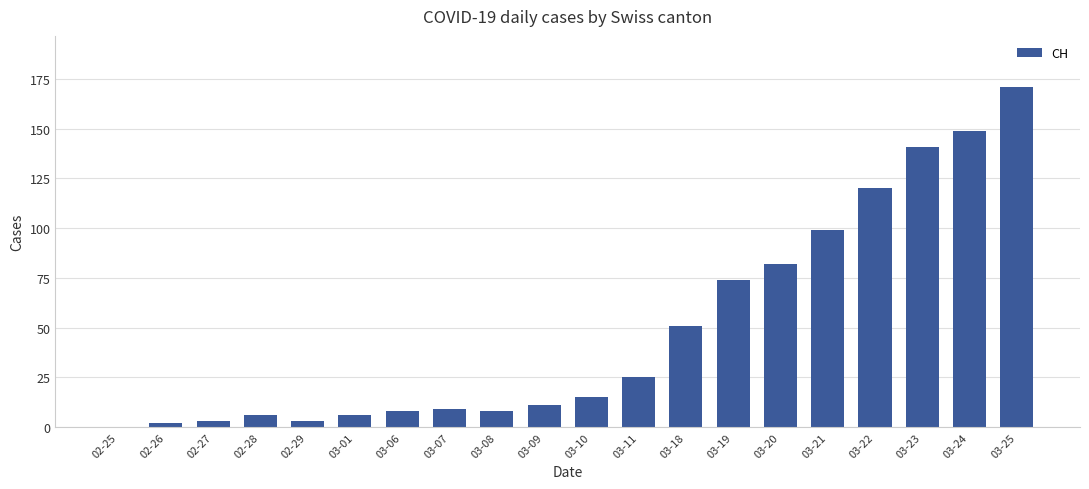

Between 03-18 and 03-24, which is larger?

03-24